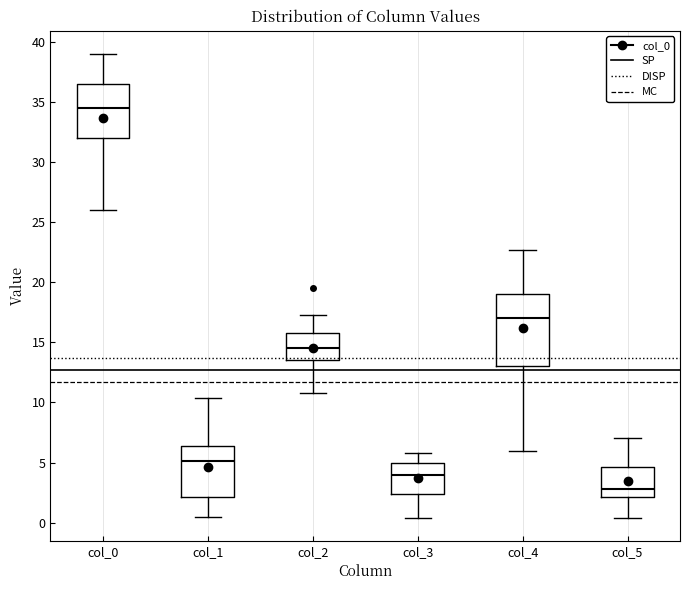

Reading left to right, transcribe this box plot: for each box, give where its median line is, the range the box spans, and where its two whiskers end, as read against the y-axis. The values are not printed on the chart, so give them approximately, as read against the axis.

col_0: median 34.5, box 32.0 to 36.5, whiskers 26.0 to 39.0
col_1: median 5.0, box 2.0 to 6.5, whiskers 0.5 to 10.5
col_2: median 14.5, box 13.5 to 16.0, whiskers 11.0 to 17.5
col_3: median 4.0, box 2.5 to 5.0, whiskers 0.5 to 6.0
col_4: median 17.0, box 13.0 to 19.0, whiskers 6.0 to 22.5
col_5: median 3.0, box 2.0 to 4.5, whiskers 0.5 to 7.0